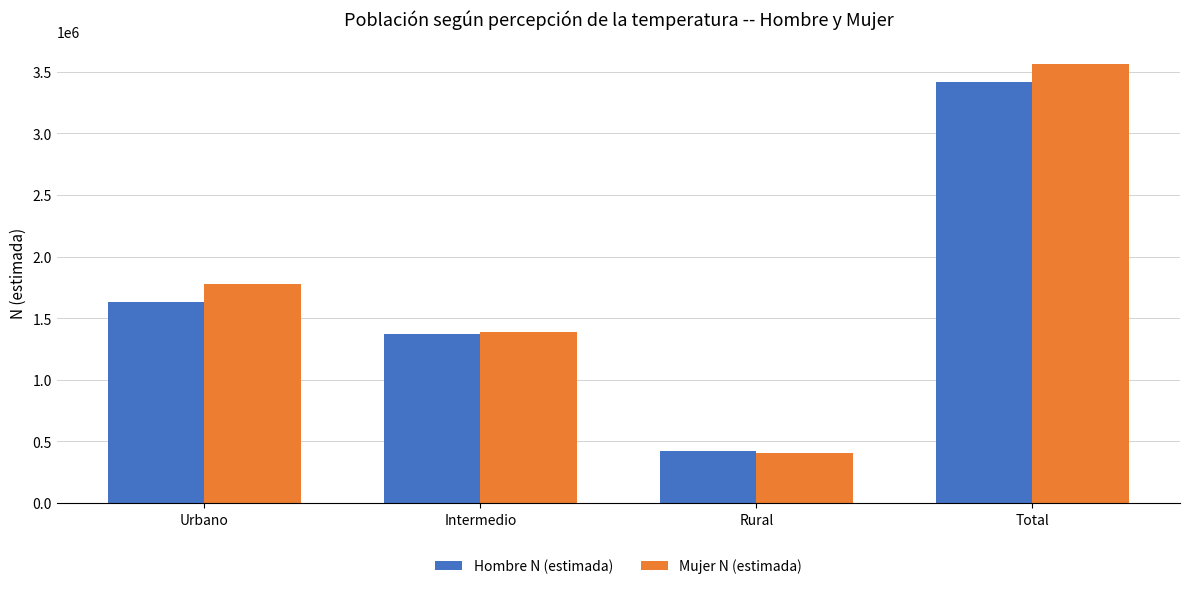

Between Urbano and Total, which series saw the biggest shift?

Hombre N (estimada)